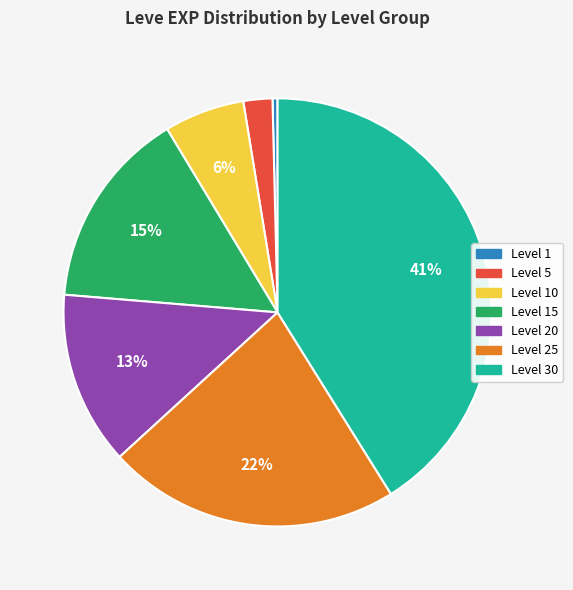

True or false: Level 10 accounts for 13% of the total.

False